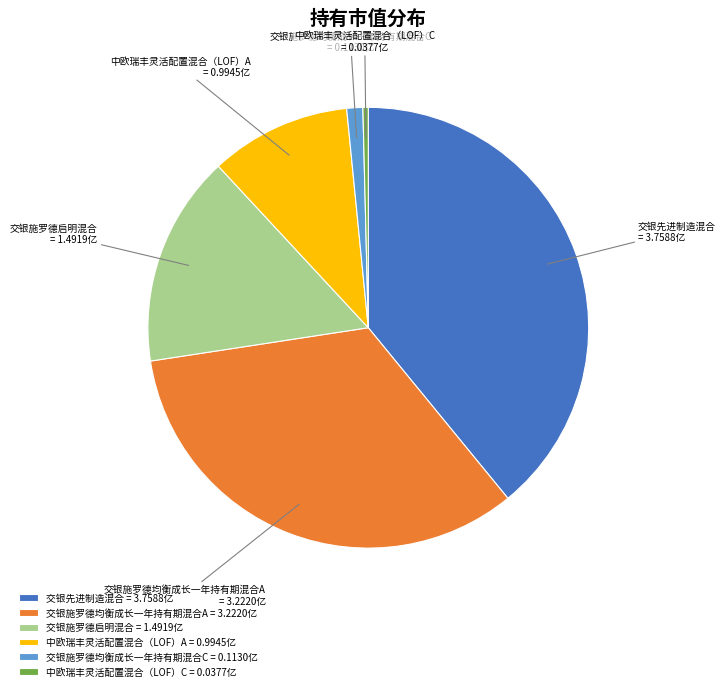

Rank the categories by value from highest to lowest.

交银先进制造混合, 交银施罗德均衡成长一年持有期混合A, 交银施罗德启明混合, 中欧瑞丰灵活配置混合（LOF）A, 交银施罗德均衡成长一年持有期混合C, 中欧瑞丰灵活配置混合（LOF）C